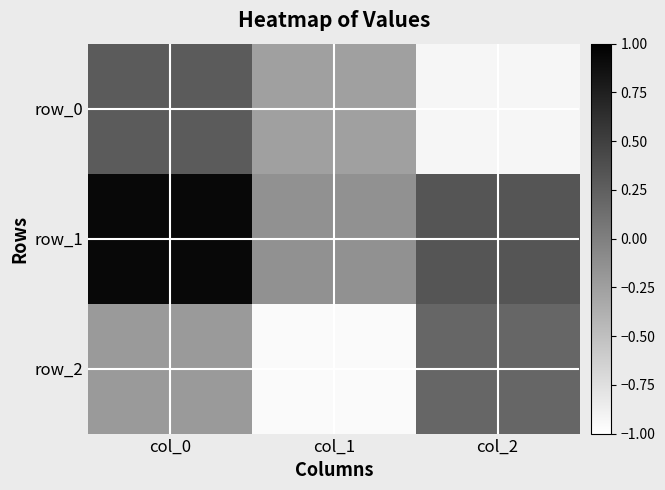

Between col_1 and col_2, which series saw the biggest shift?

row_2